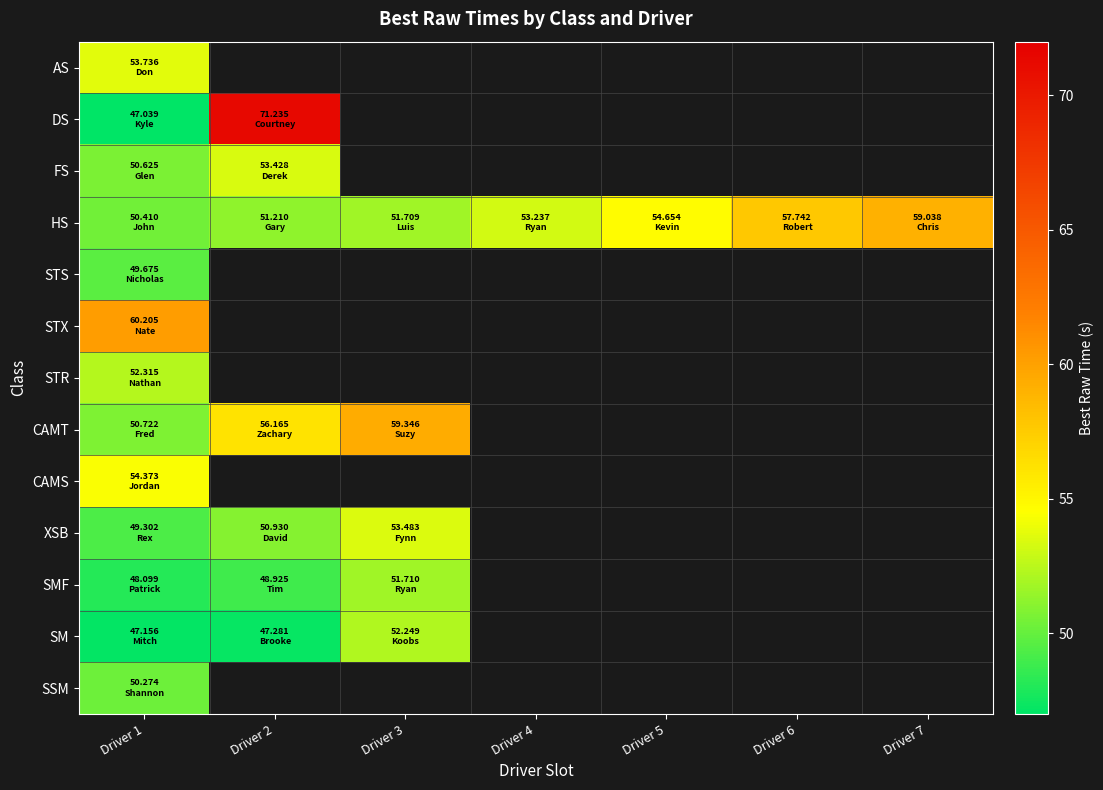

Between Driver 2 and Driver 6, which series saw the biggest shift?

HS